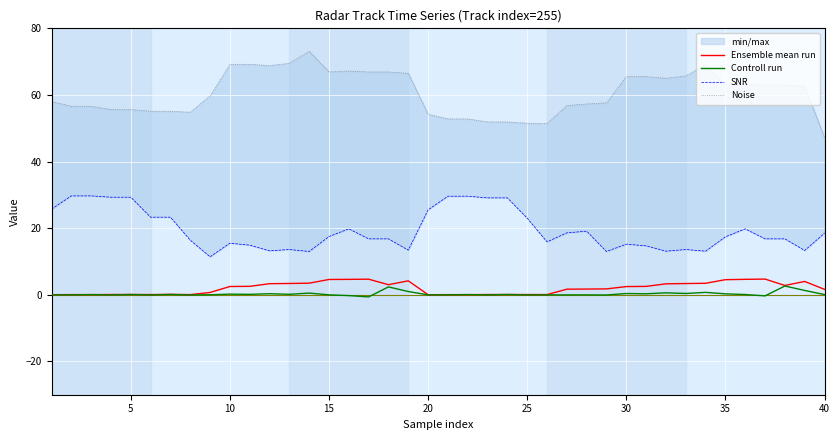

Reading left to right, what are all the values shown in this chart?

Ensemble mean run: 0.0	0.1	0.1	0.1	0.1	0.1	0.1	0.1	0.7	2.5	2.5	3.3	3.4	3.5	4.6	4.6	4.7	3.0	4.2	0.0	0.1	0.0	0.1	0.1	0.1	0.1	1.7	1.7	1.8	2.5	2.5	3.3	3.4	3.5	4.5	4.6	4.7	2.8	4.0	1.6
Controll run: -0.0	-0.0	0.1	-0.0	0.1	-0.0	0.1	-0.0	0.0	0.2	0.1	0.3	0.1	0.5	-0.0	-0.2	-0.6	2.4	1.0	-0.0	-0.0	0.1	-0.0	0.1	-0.0	-0.0	-0.0	-0.0	-0.1	0.4	0.3	0.6	0.4	0.7	0.3	0.1	-0.3	2.6	1.3	0.1
SNR: 25.7	29.7	29.7	29.3	29.3	23.3	23.3	16.4	11.4	15.5	14.9	13.2	13.6	13.0	17.5	19.8	16.8	16.8	13.4	25.5	29.6	29.6	29.1	29.1	23.0	15.9	18.6	19.1	13.0	15.2	14.7	13.1	13.6	13.1	17.4	19.8	16.8	16.8	13.3	18.5
Noise: 58.0	56.6	56.6	55.6	55.6	55.1	55.1	54.8	59.7	69.2	69.2	68.8	69.5	73.1	66.9	67.2	66.9	66.9	66.5	54.2	52.8	52.8	51.9	51.9	51.5	51.4	56.8	57.3	57.6	65.5	65.5	65.0	65.7	69.1	63.1	63.3	63.0	63.0	62.6	47.2